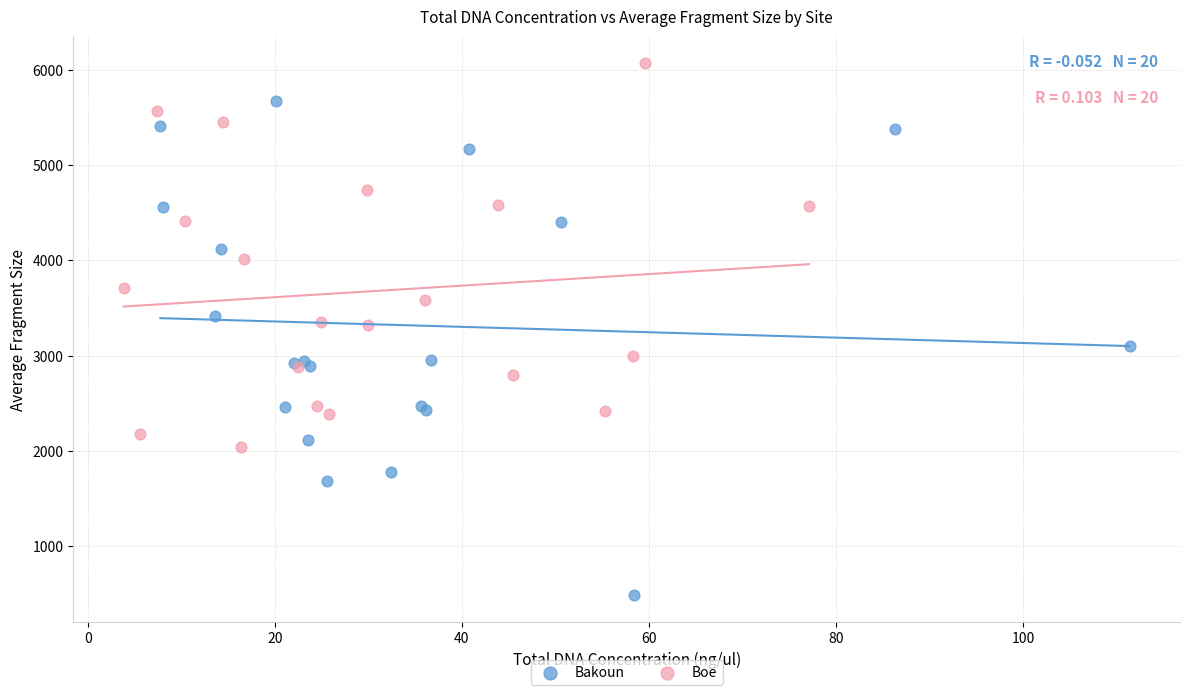

What are all the series names shown in the legend?

Bakoun, Boe